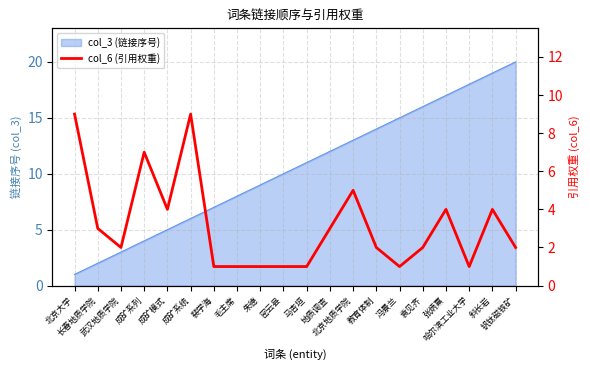

At which label does the data first exceed 2?

北京大学